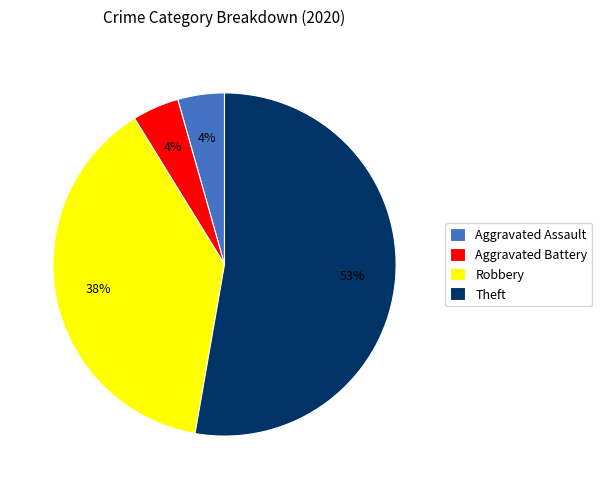

How many slices are in this pie chart?

4